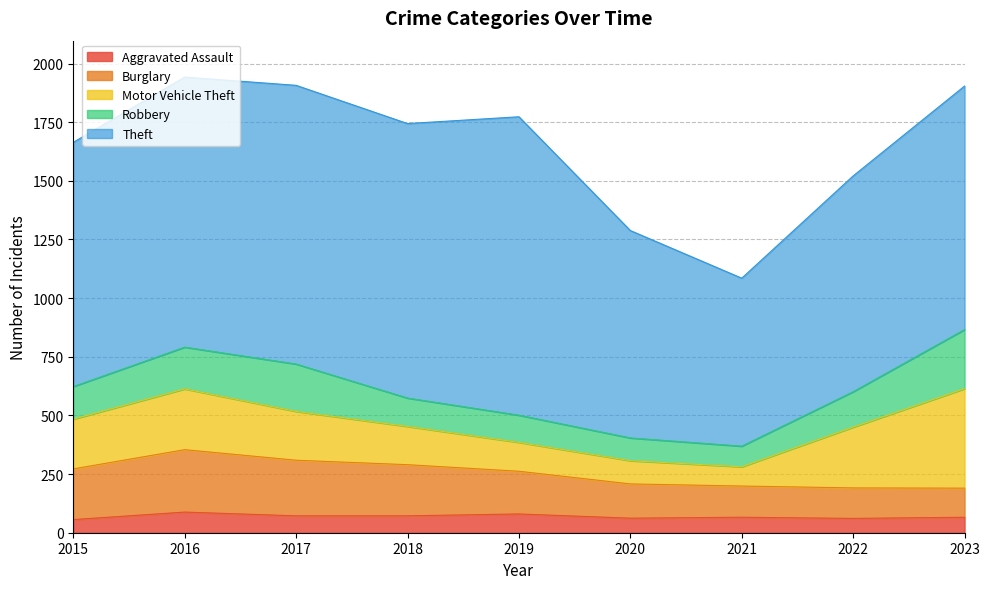

What is the difference between the Robbery values at 2018 and 2021?

33